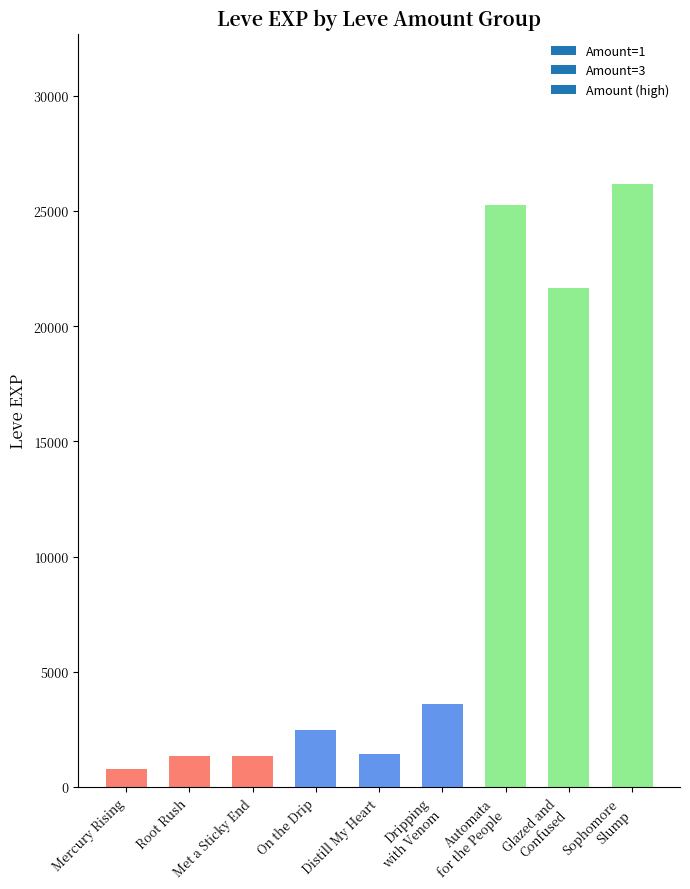

The chart shows a value of 1420 at Distill My Heart. True or false?

True